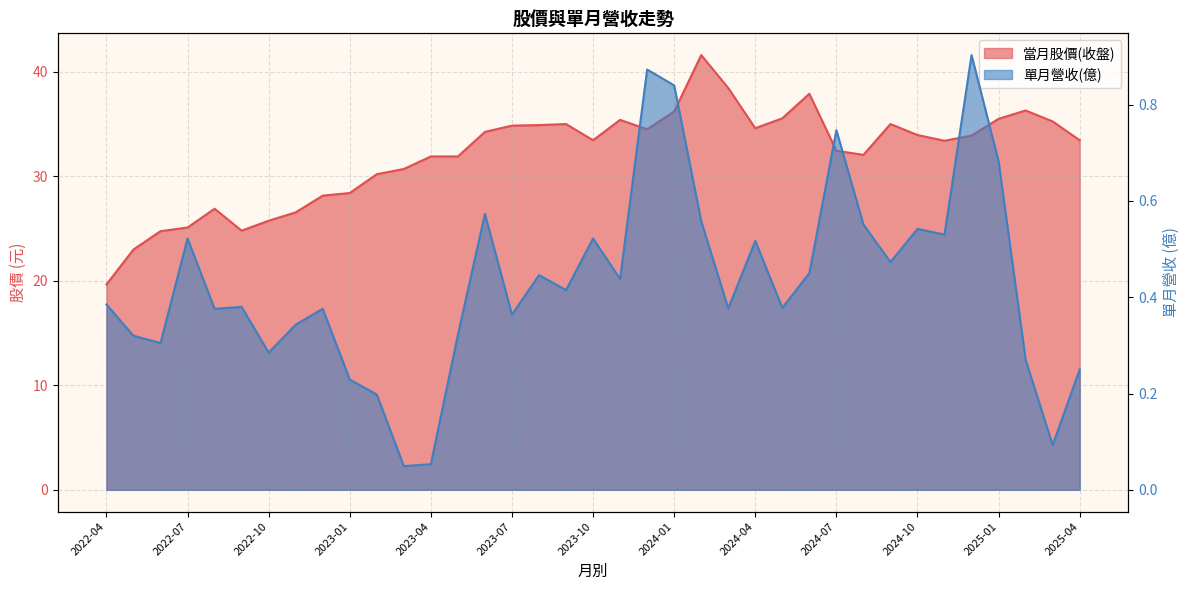

How many series are shown in this chart?

2